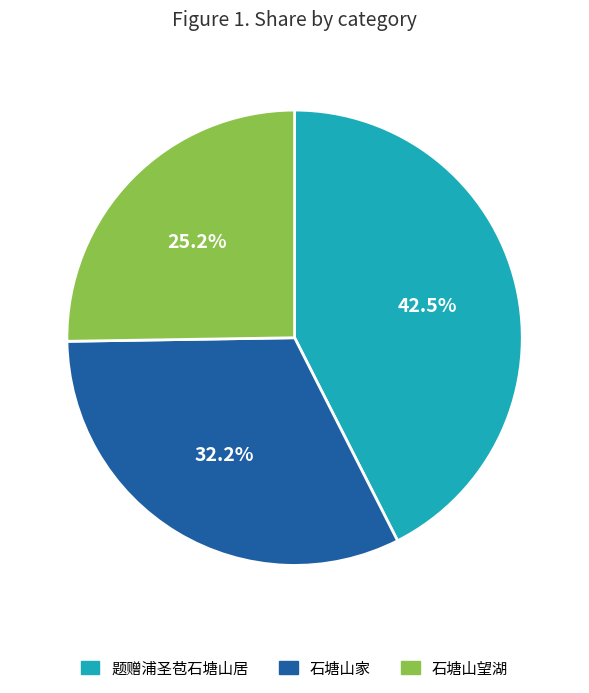

Does 石塘山家 represent more than half of the total?

No